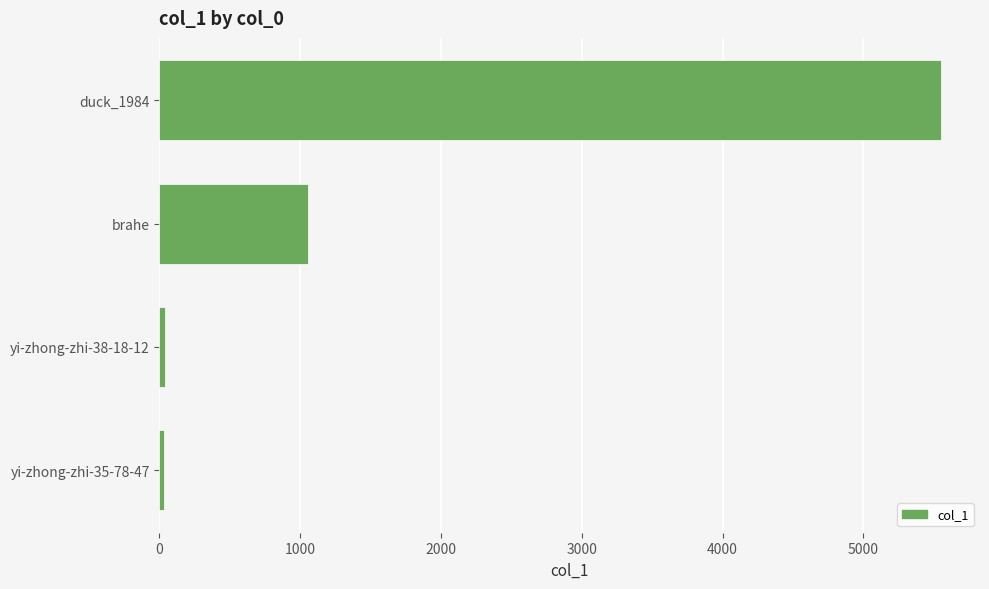

At which label is the value closest to 2792?

brahe